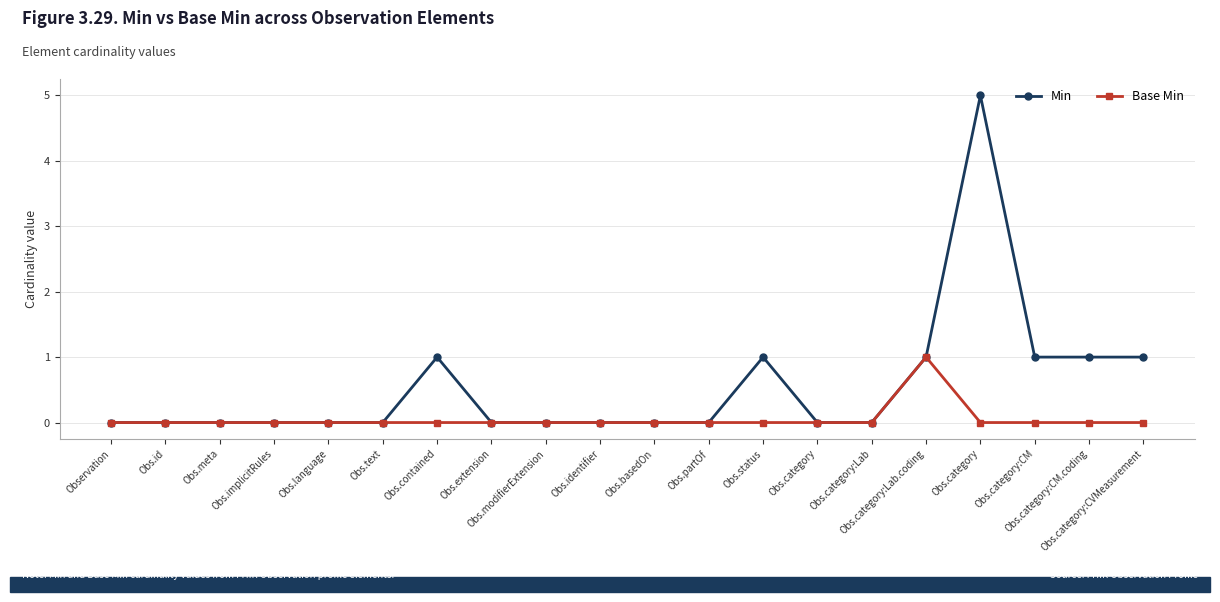

How many lines are shown in the chart?

2